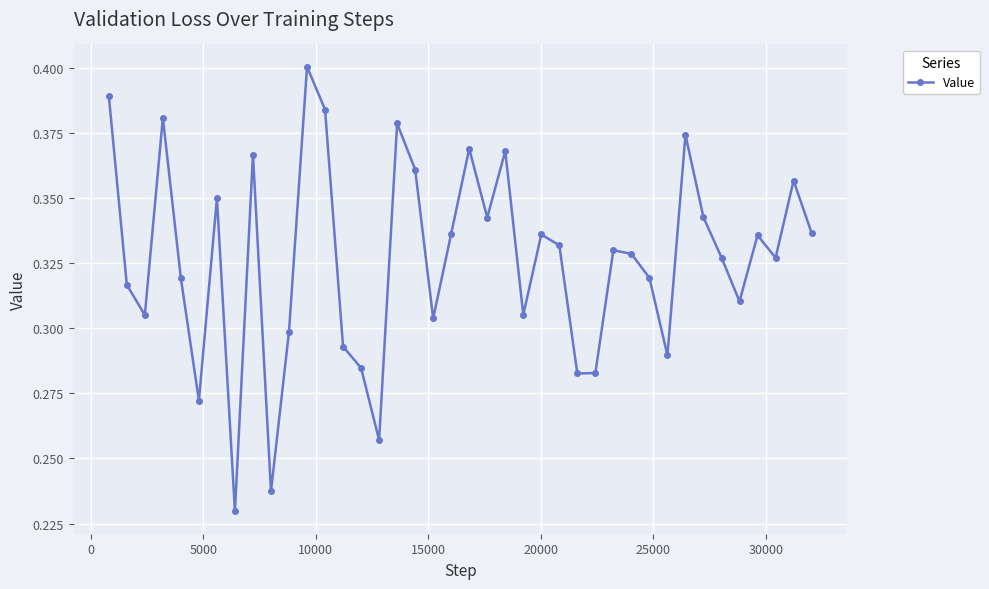

How many points are lower than both their immediate neighbors (excluding endpoints)?

12